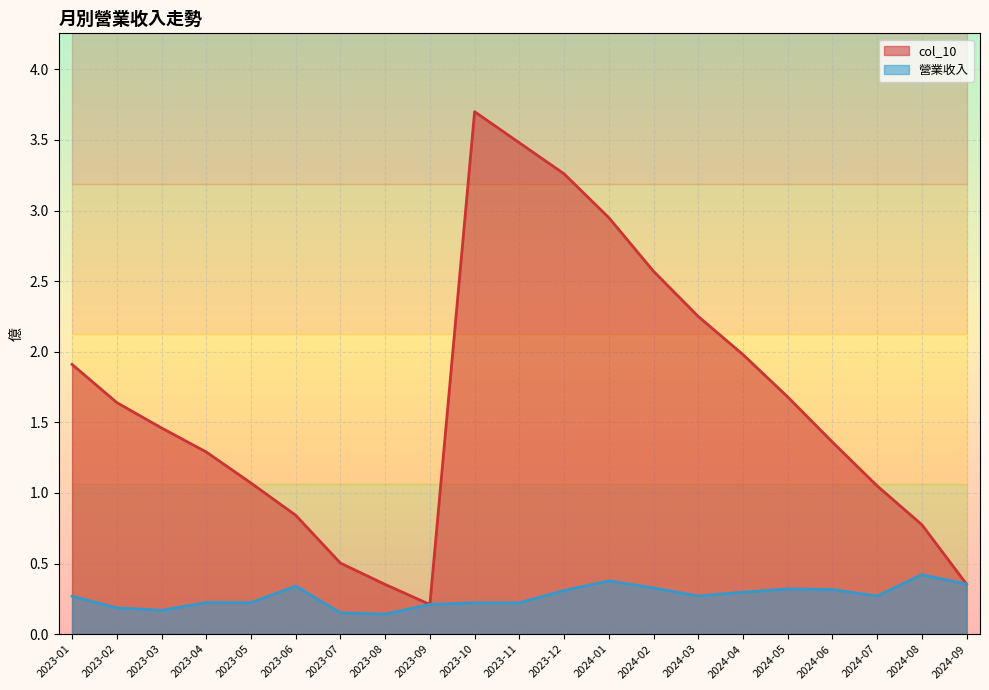

True or false: 營業收入 and col_10 intersect in this chart.

False